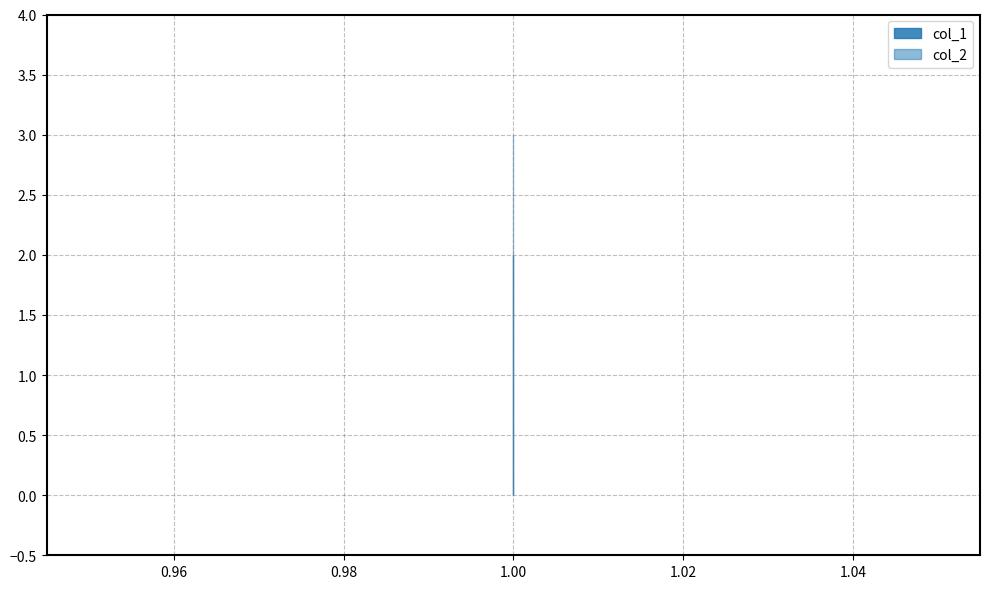

True or false: col_2 and col_1 intersect in this chart.

False